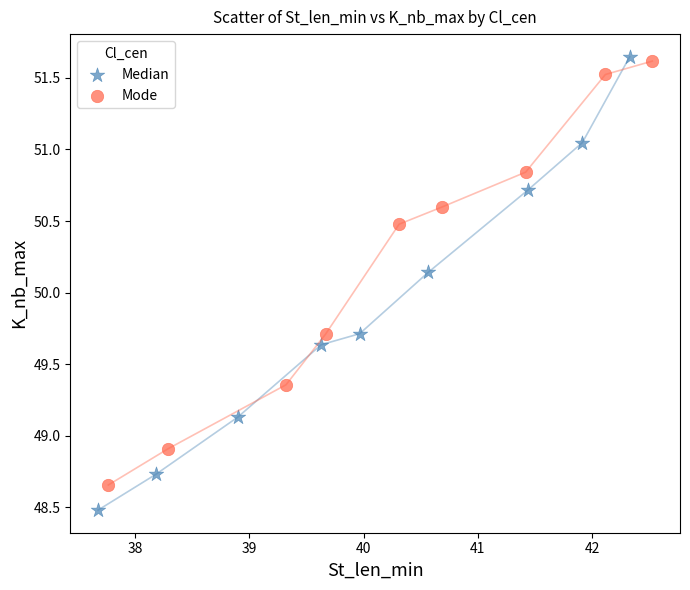

Which series has the widest spread of Y values?

Median